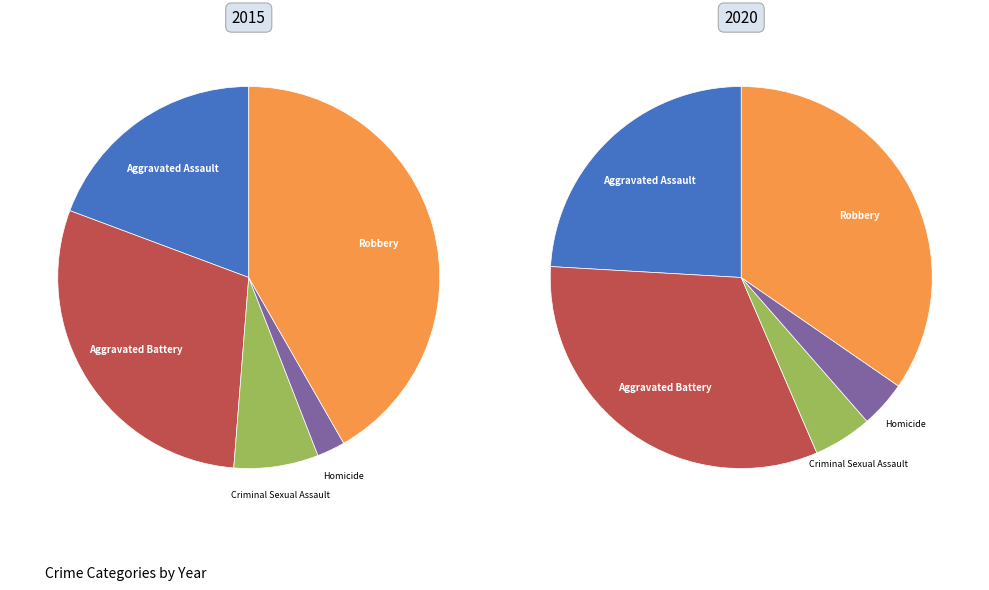

True or false: Aggravated Assault accounts for 24% of the total.

True